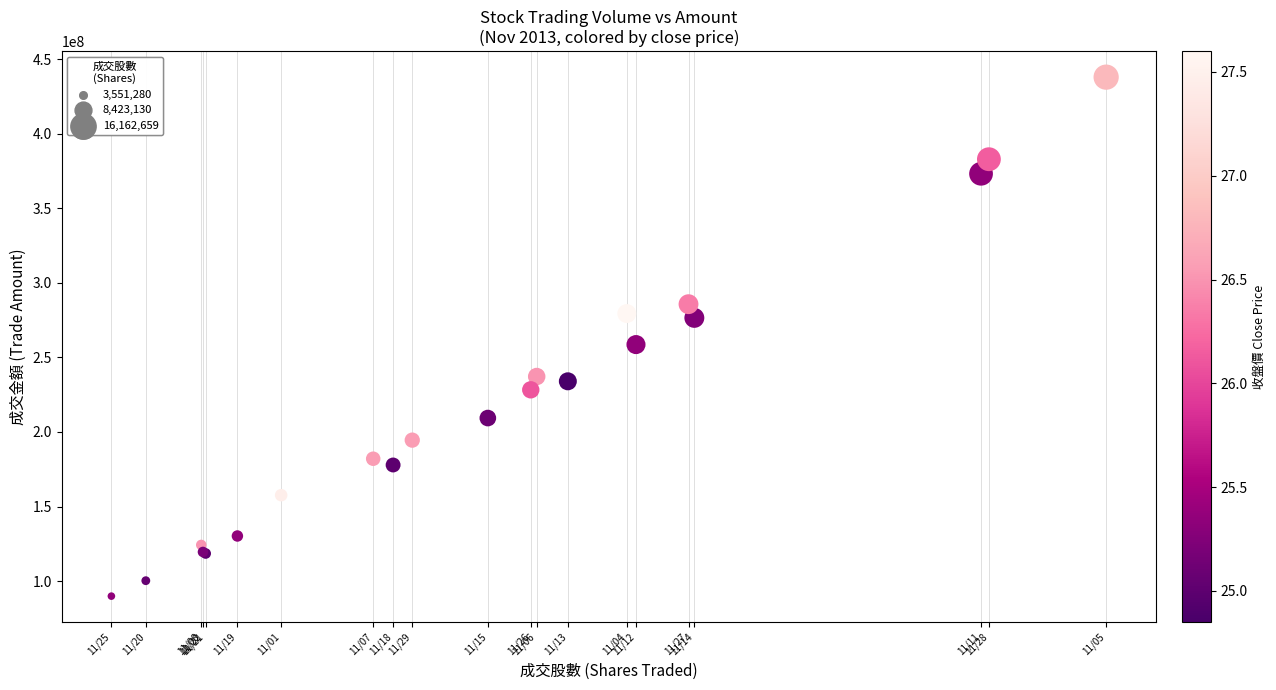

What Y value in the scatter plot is closest to 263947780?

258622585